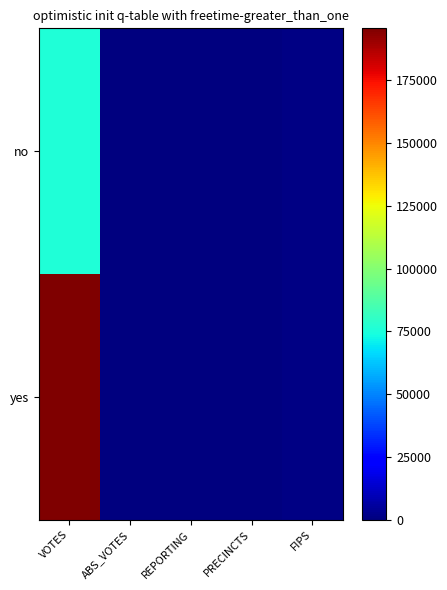

Reading left to right, transcribe all the data shown in this chart.

no: VOTES=76159	ABS_VOTES=0	REPORTING=173	PRECINCTS=173	FIPS=1073
yes: VOTES=195723	ABS_VOTES=0	REPORTING=173	PRECINCTS=173	FIPS=1073